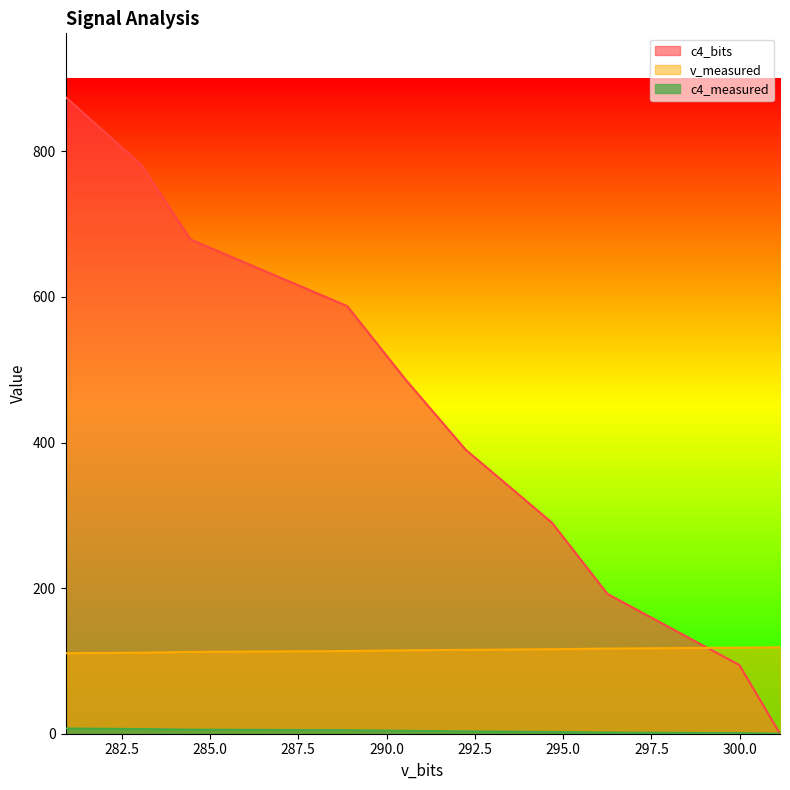

Which has a higher value, 290.54285 or 288.88575?

288.88575